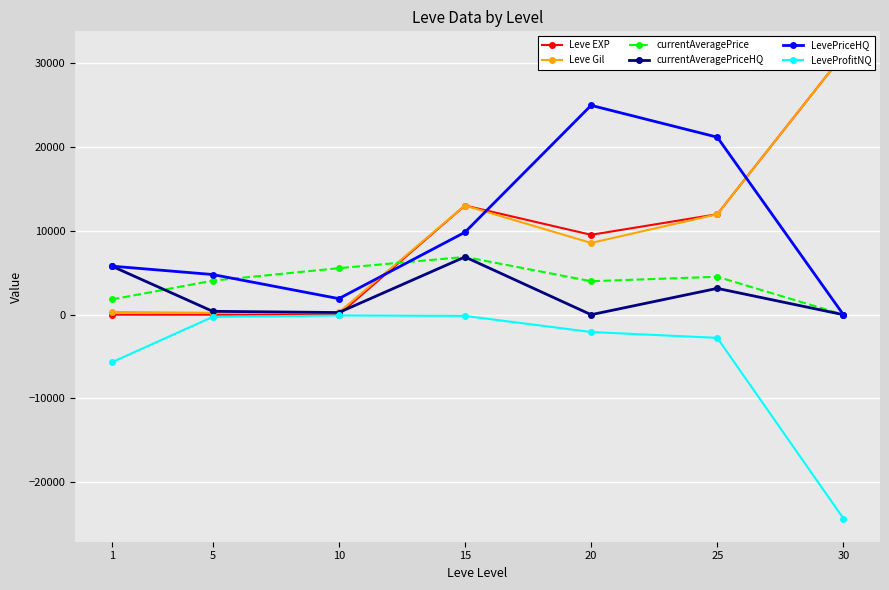

Which series has the widest spread of values?

Leve EXP